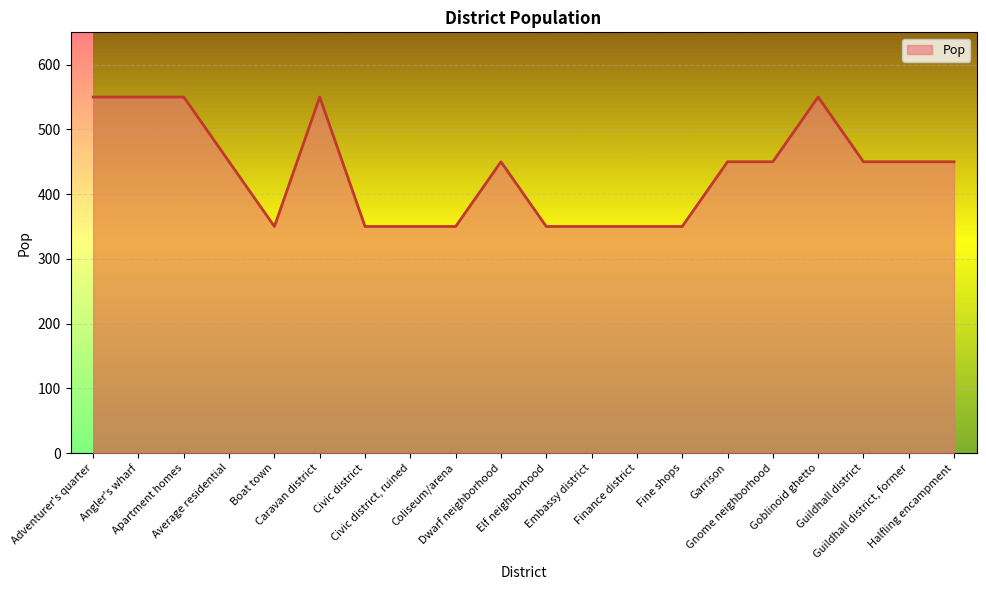

What is the difference between the maximum and minimum values?

200